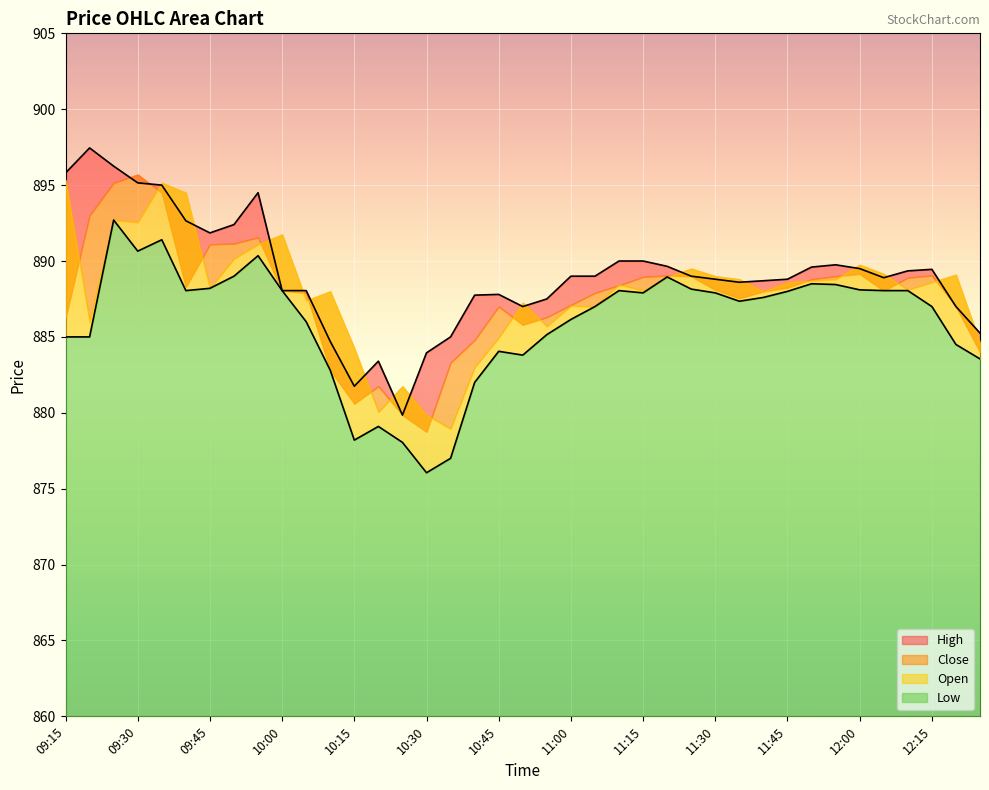

What is the label of the 13th point from the left?

10:15